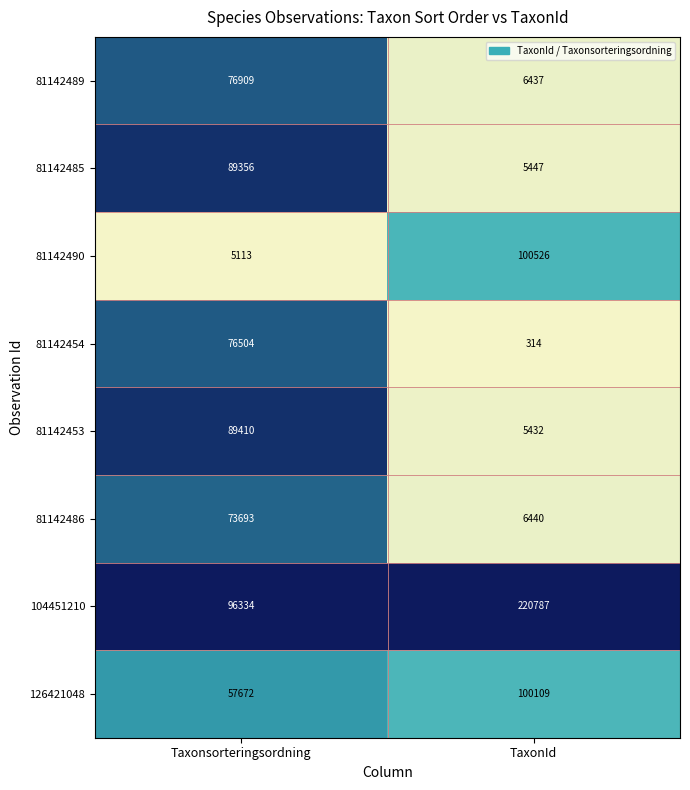

Which series has the largest total across all categories?

104451210